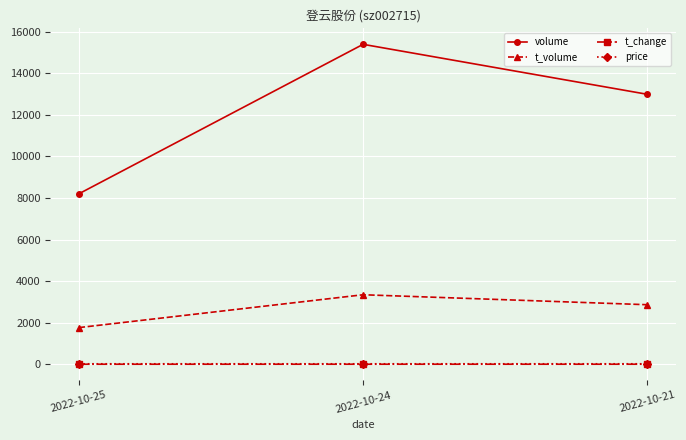

How many distinct data groups are displayed?

4